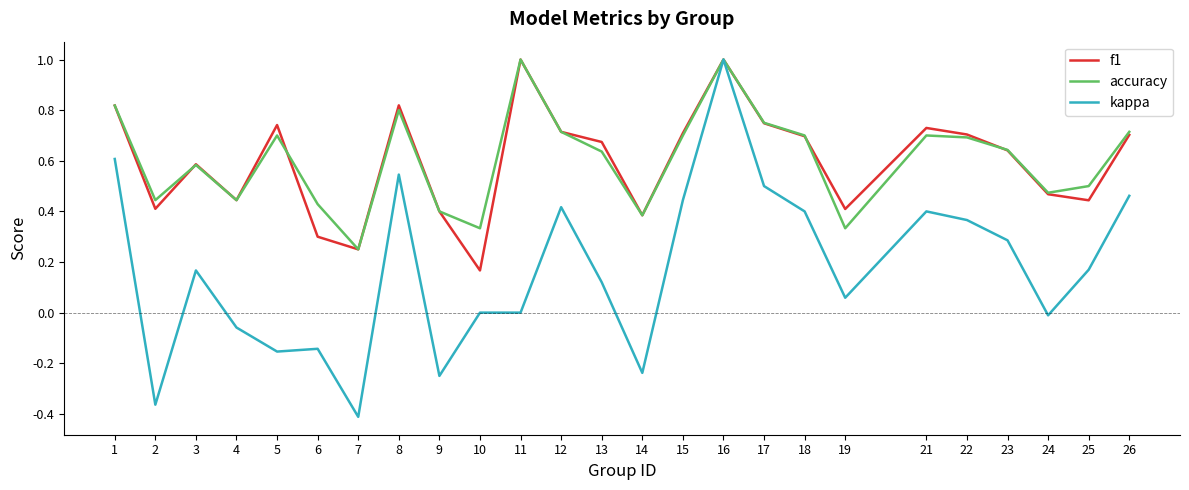

Which series has the largest range (max minus min)?

kappa